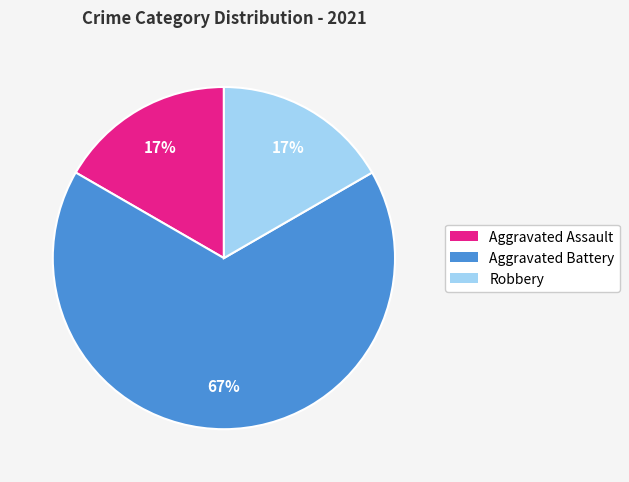

How many segments does this pie chart have?

3